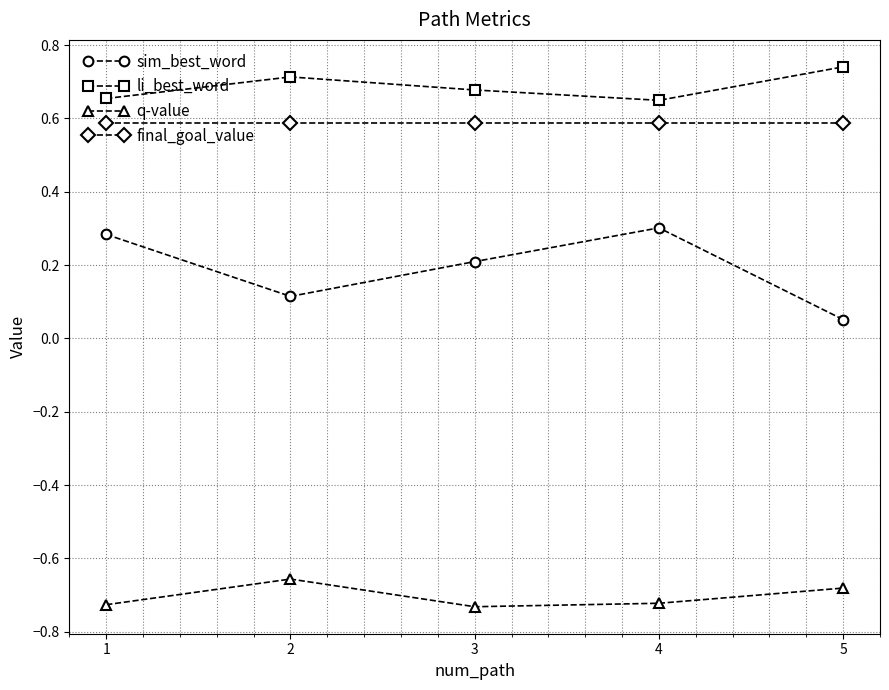

Which series has the largest total across all categories?

li_best_word